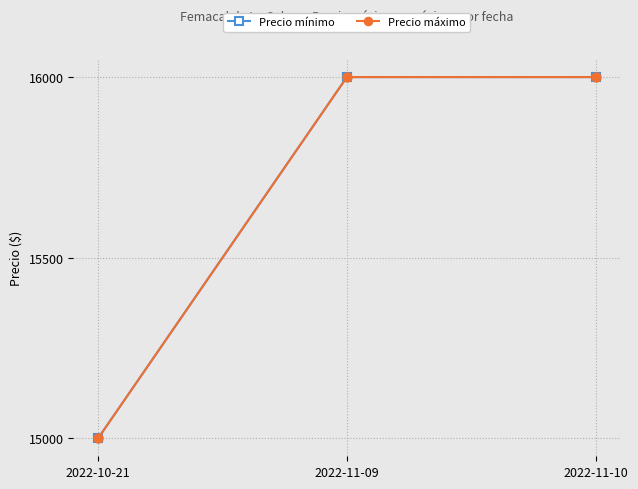

Is this an area chart (filled region under the line)?

No